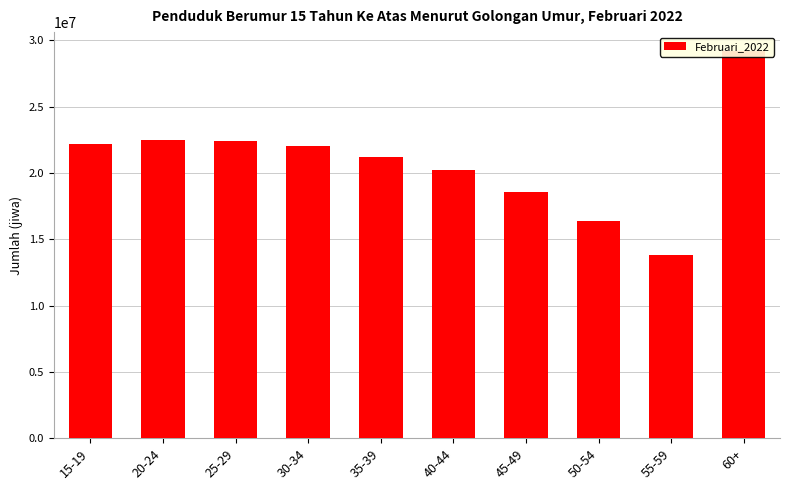

Are the bars grouped side by side (vs. stacked)?

No